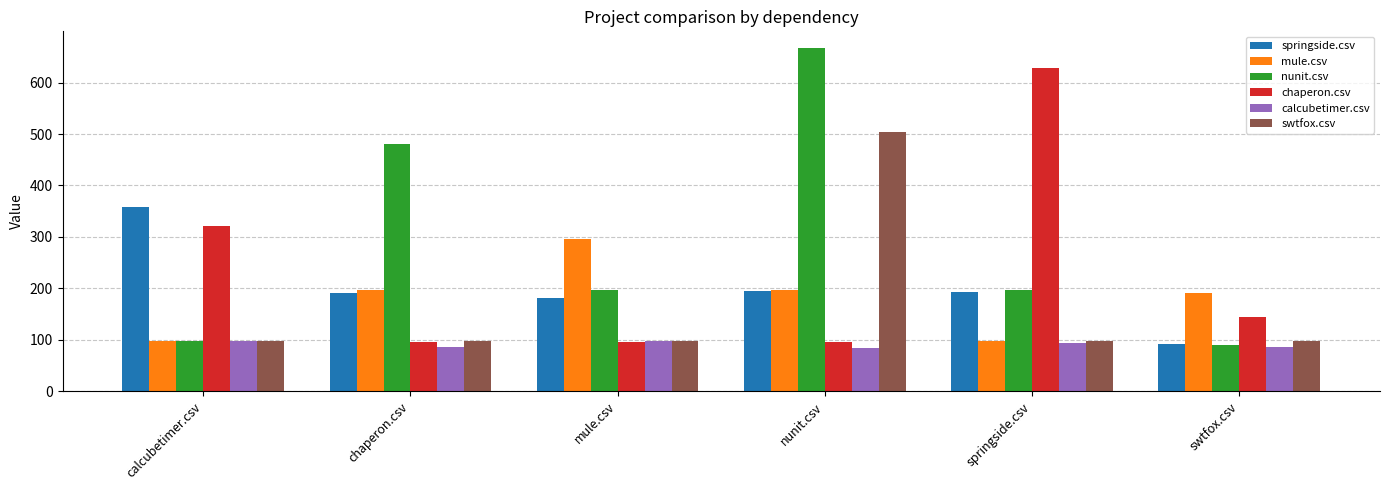

What is the spread (max minus min) of values at calcubetimer.csv?

260.5